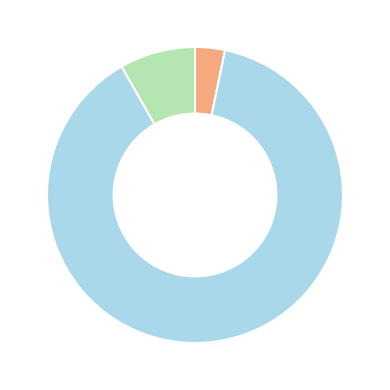

How many slices are in this pie chart?

3